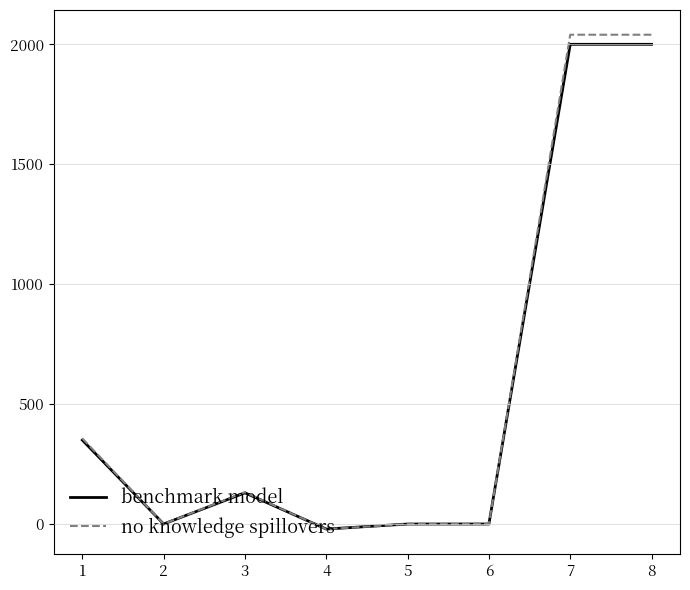

What is the sum of the benchmark model values at 8 and 6?

2000.1